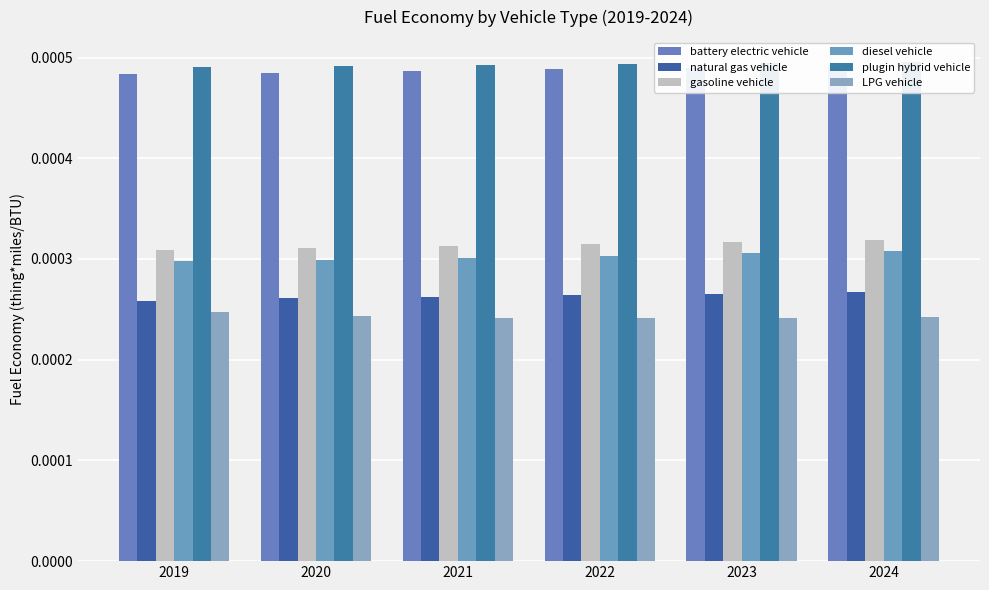

The value of battery electric vehicle at 2023 is 0.0. True or false?

True